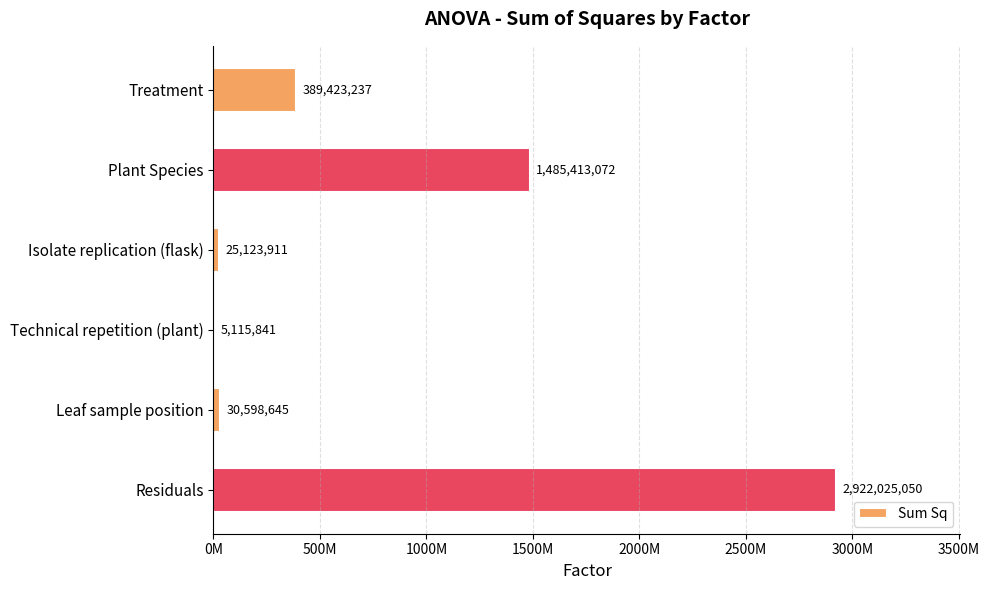

What is the average value?

809616626